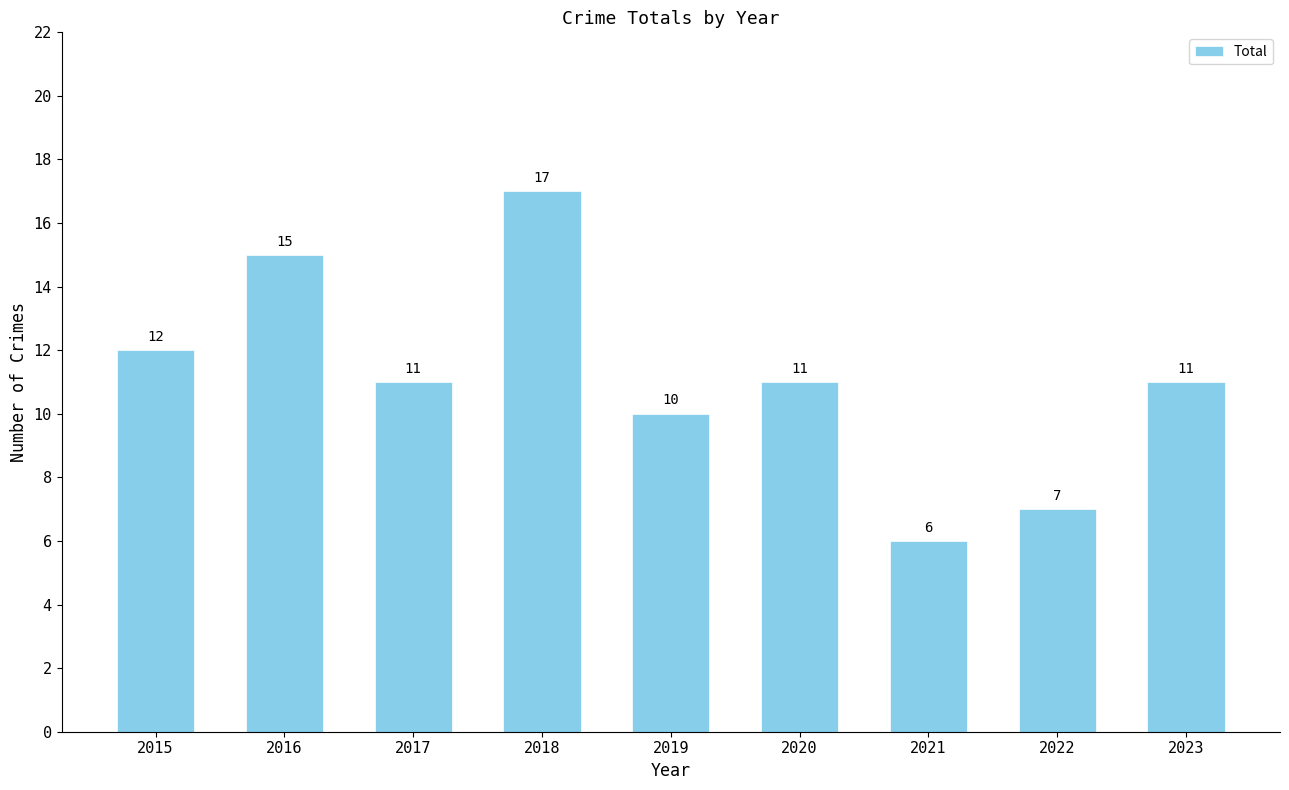

What is the value of the 7th bar from the left?

6